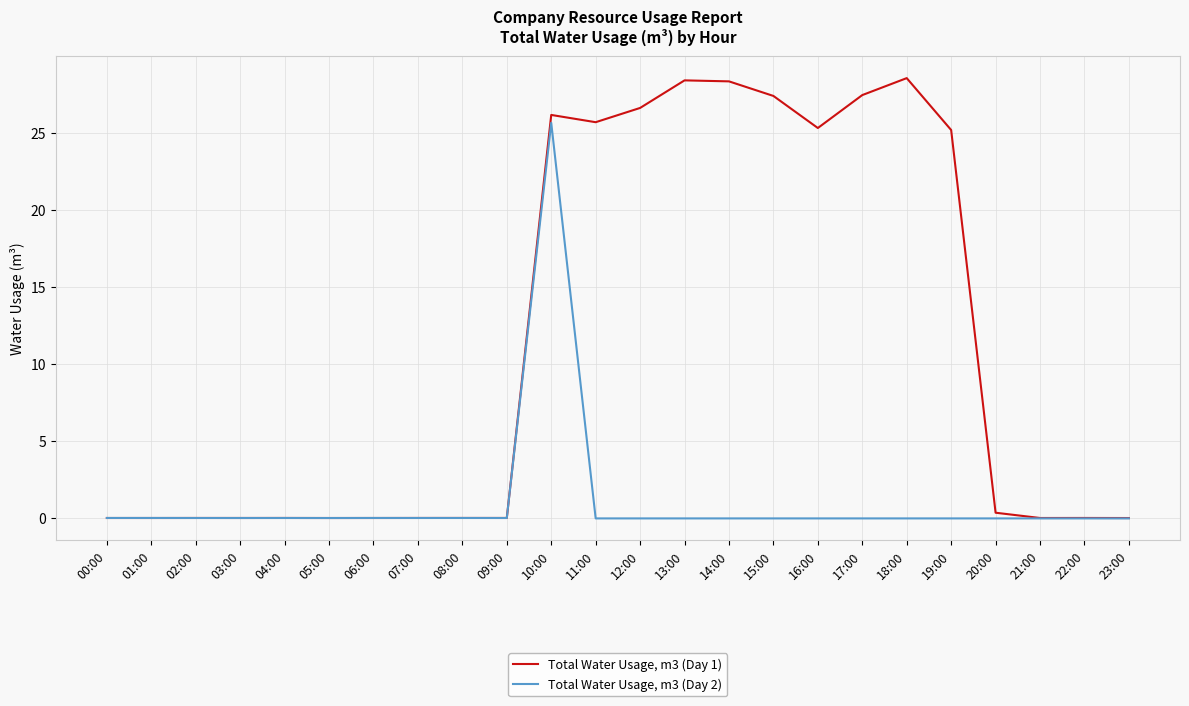

List the series in order of their overall mean, lowest first.

Total Water Usage, m3 (Day 2), Total Water Usage, m3 (Day 1)